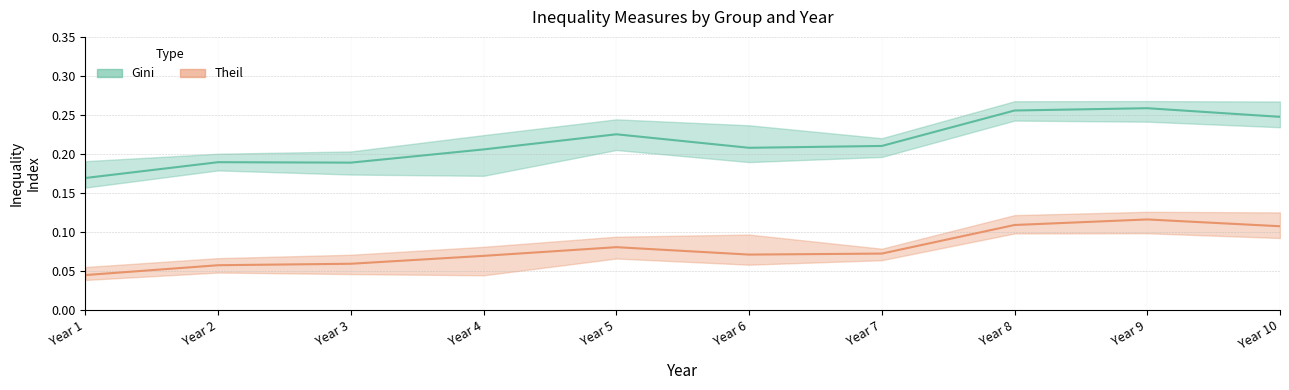

The value of Gini (mean) at Year 4 is 0.2. True or false?

True